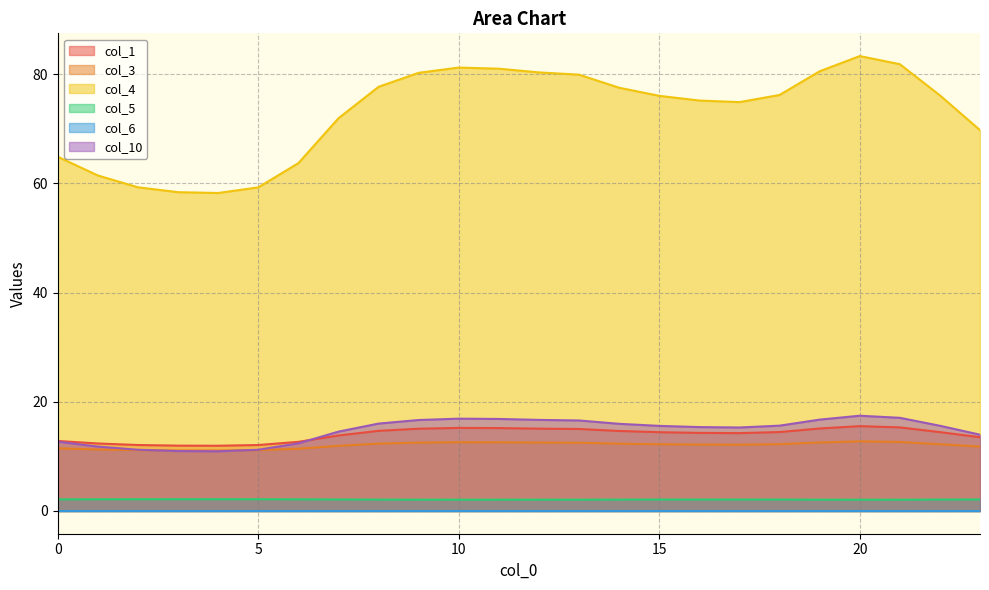

What is the maximum value for col_3?

12.8